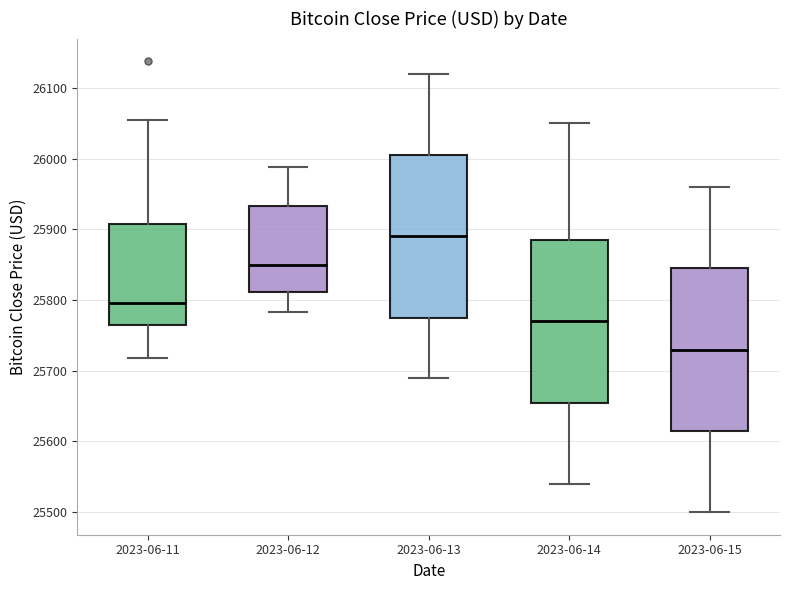

Reading left to right, read every box against the y-axis: the position of its median line, the range the box covers, and the ends of its whiskers. The values are not printed on the chart, so give them approximately, as read against the axis.

2023-06-11: median 25800, box 25760 to 25910, whiskers 25720 to 26050
2023-06-12: median 25850, box 25810 to 25930, whiskers 25780 to 25990
2023-06-13: median 25890, box 25780 to 26010, whiskers 25690 to 26120
2023-06-14: median 25770, box 25660 to 25890, whiskers 25540 to 26050
2023-06-15: median 25730, box 25620 to 25850, whiskers 25500 to 25960